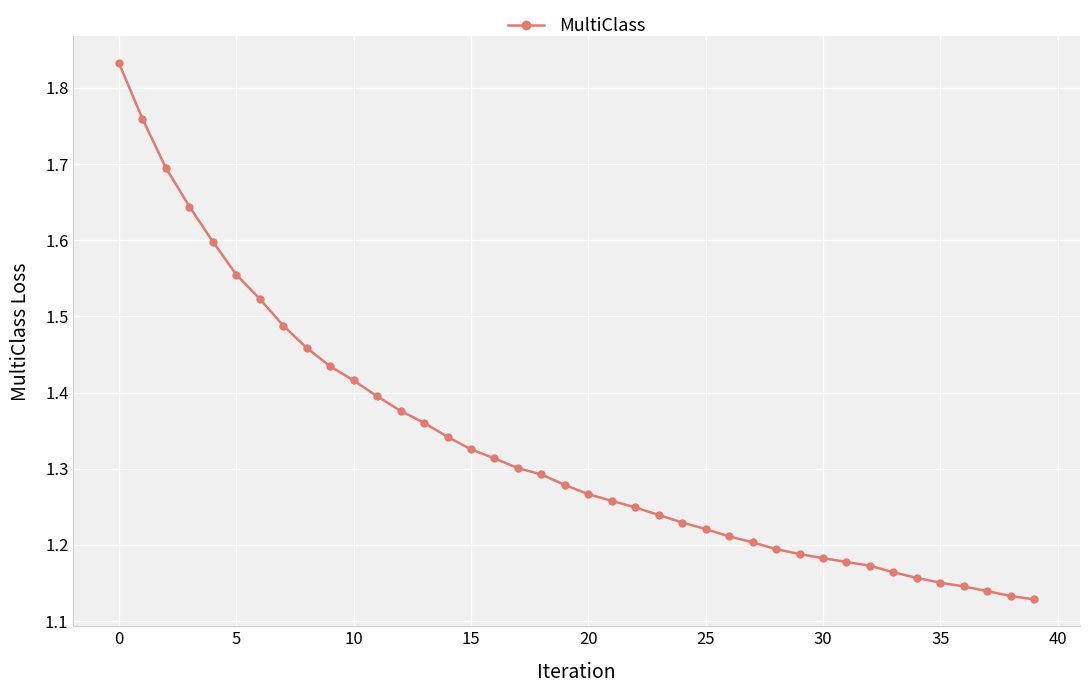

How many values are between 1 and 2?

40